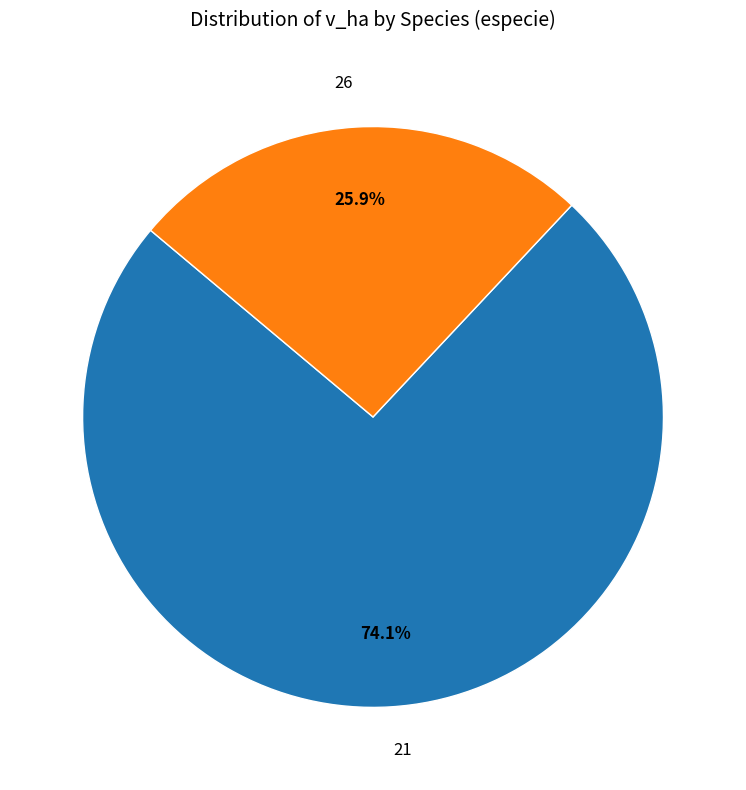

Rank the categories by value from lowest to highest.

26, 21